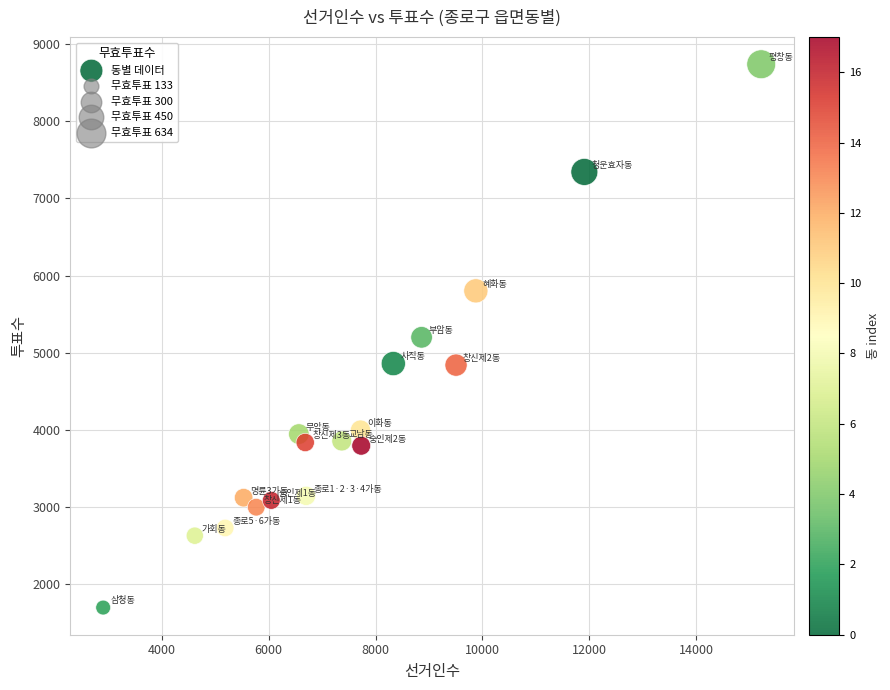

What is the range of Y values (max minus min)?

7037